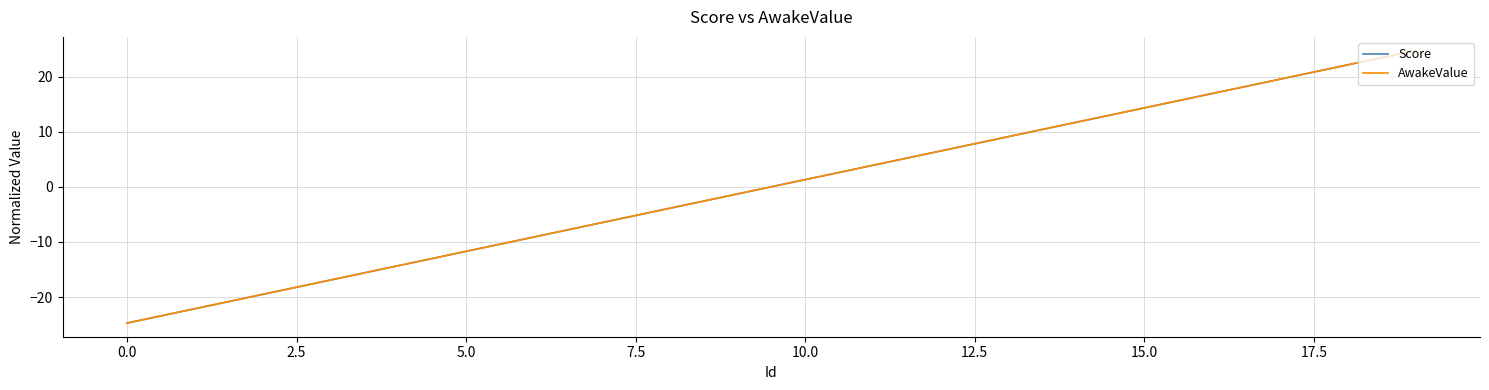

What is the minimum value shown in the chart?

-24.7